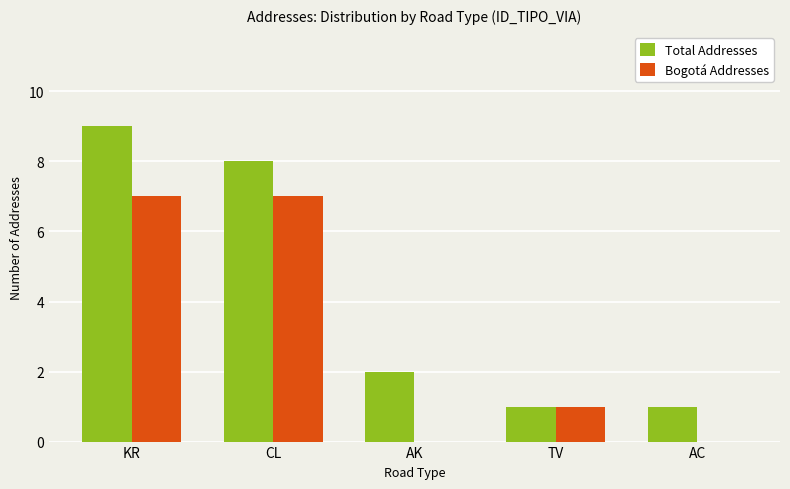

Which category has the highest value across all series?

KR